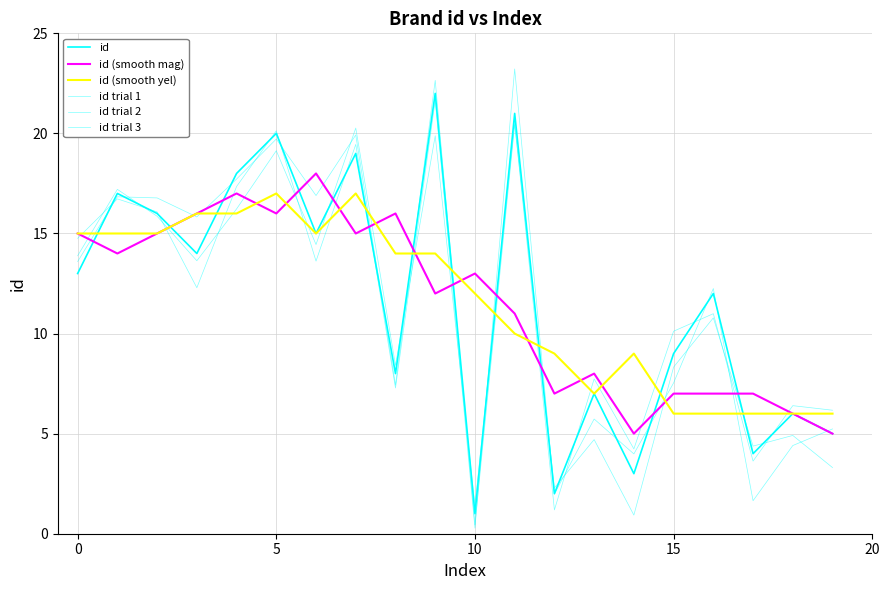

What is the label of the 3rd point from the left?

10